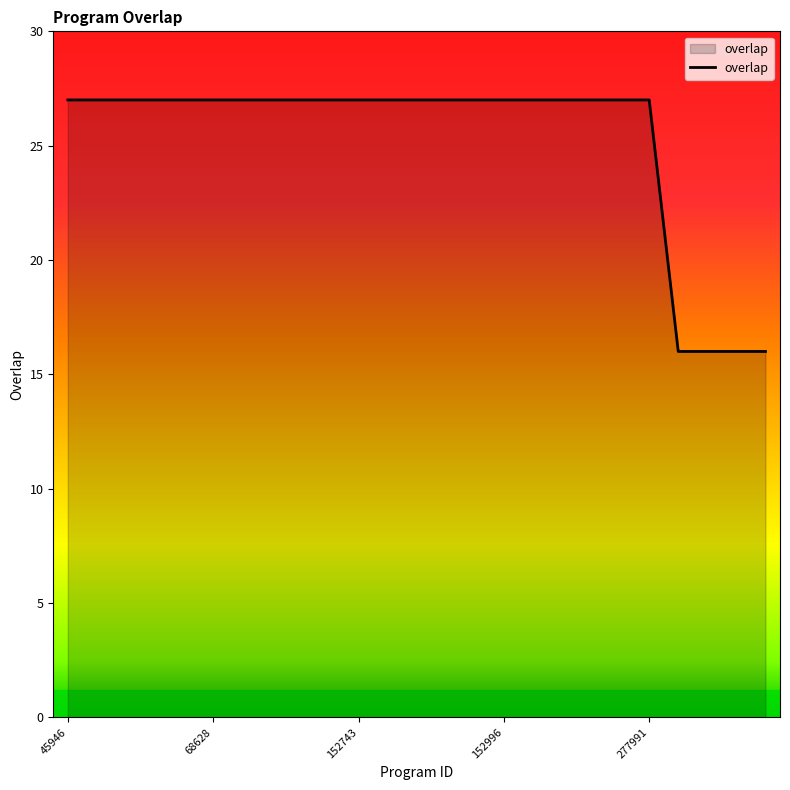

What is the greatest value displayed?

27